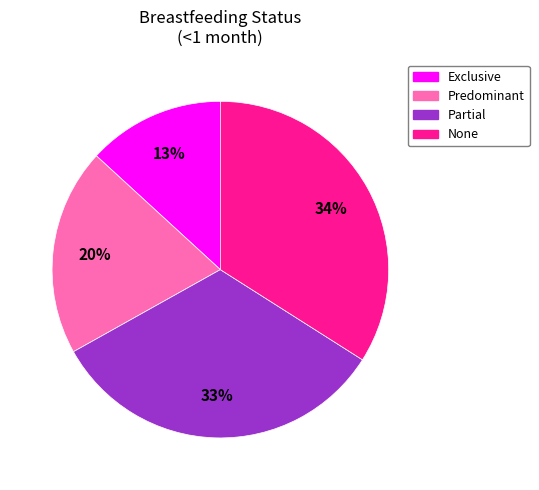

To the nearest percent, what is the difference between the None and Exclusive slice percentages?

21%